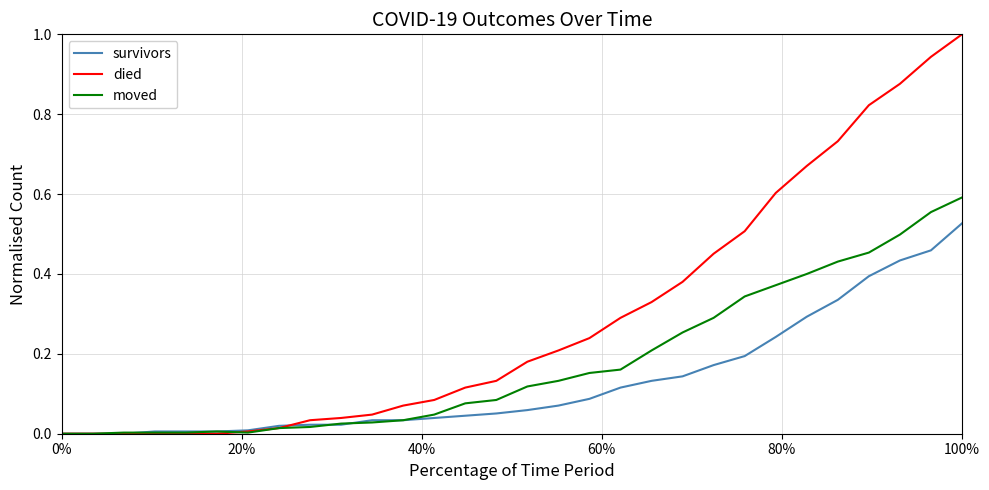

Which series has the largest range (max minus min)?

died